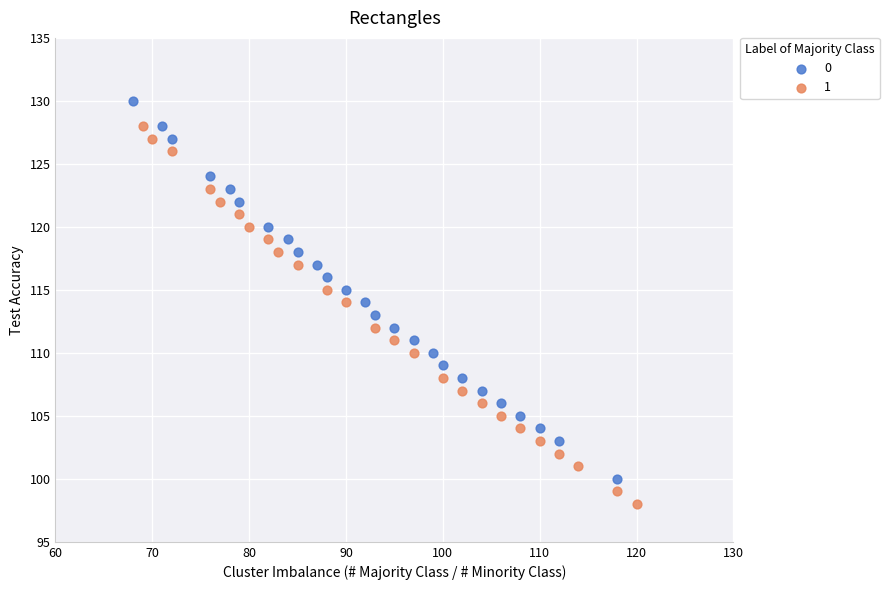

Which series reaches the minimum Y coordinate?

1